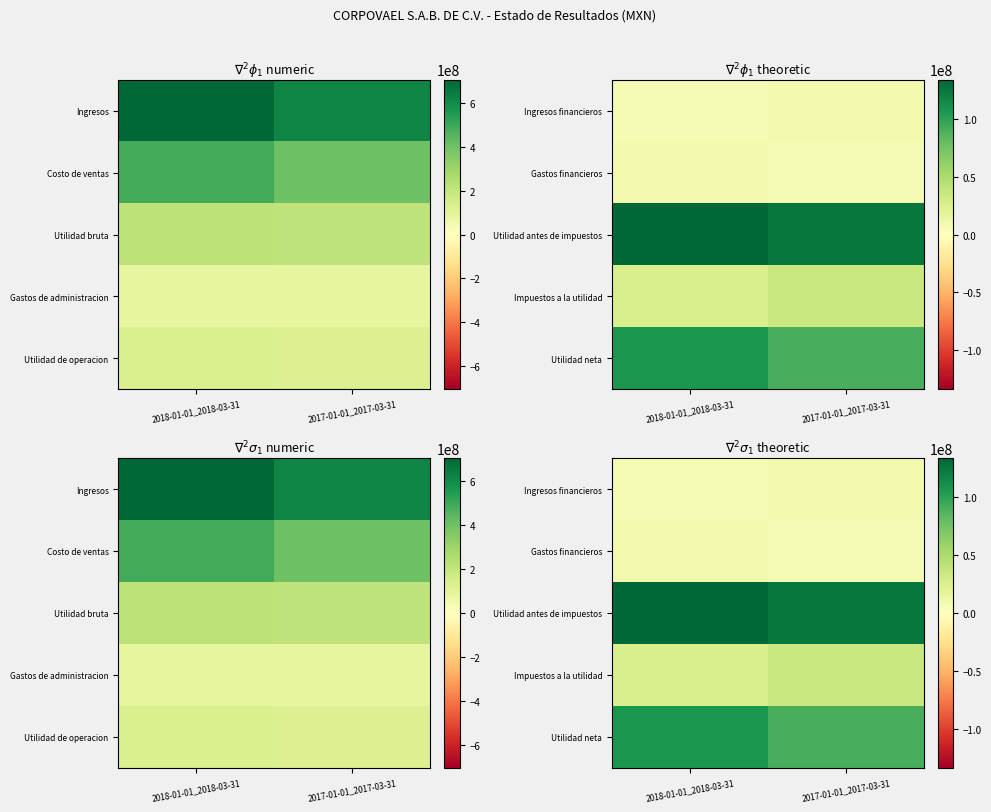

Rank the series at 2017-01-01_2017-03-31 from lowest to highest value.

Gastos financieros, Ingresos financieros, Impuestos a la utilidad, Utilidad neta, Utilidad antes de impuestos